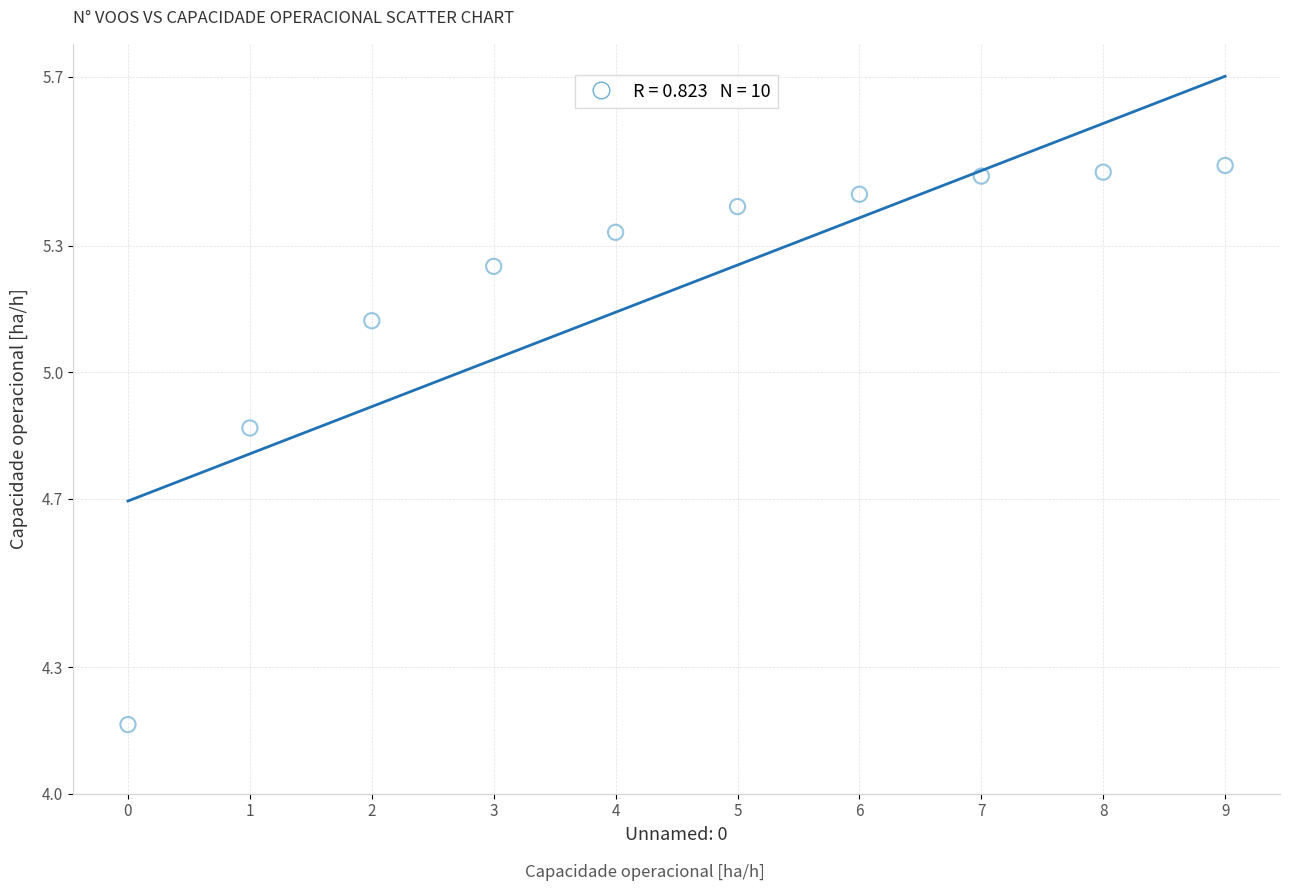

What is the range of Y values (max minus min)?

1.3